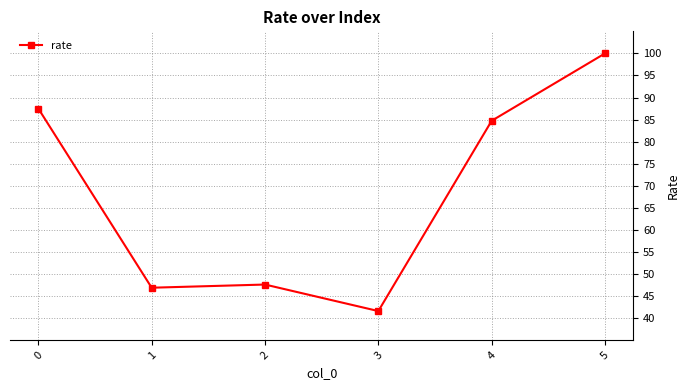

What is the smallest value displayed?

41.6